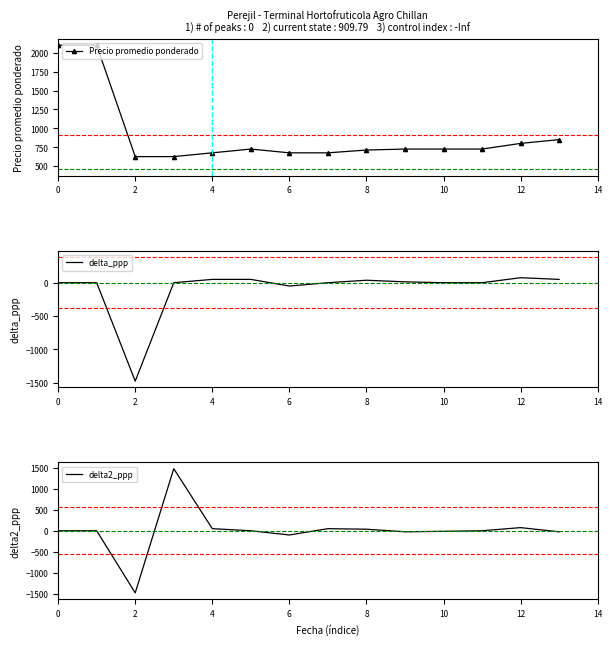

How many data points in Precio promedio ponderado are less than 725?

6